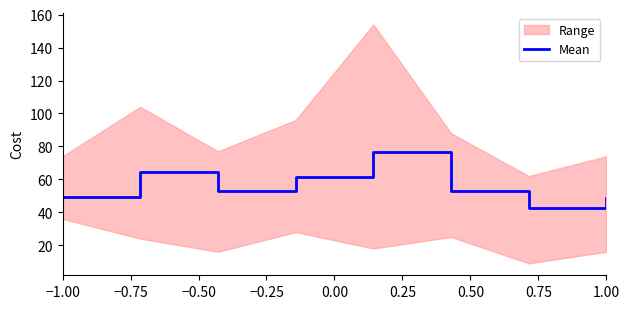

Count the number of values greater than 53.

3